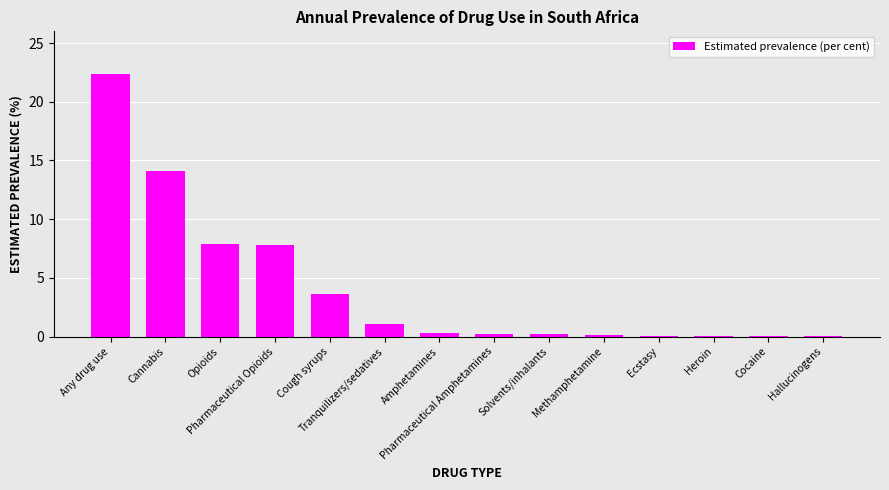

What is the maximum value shown in the chart?

22.4